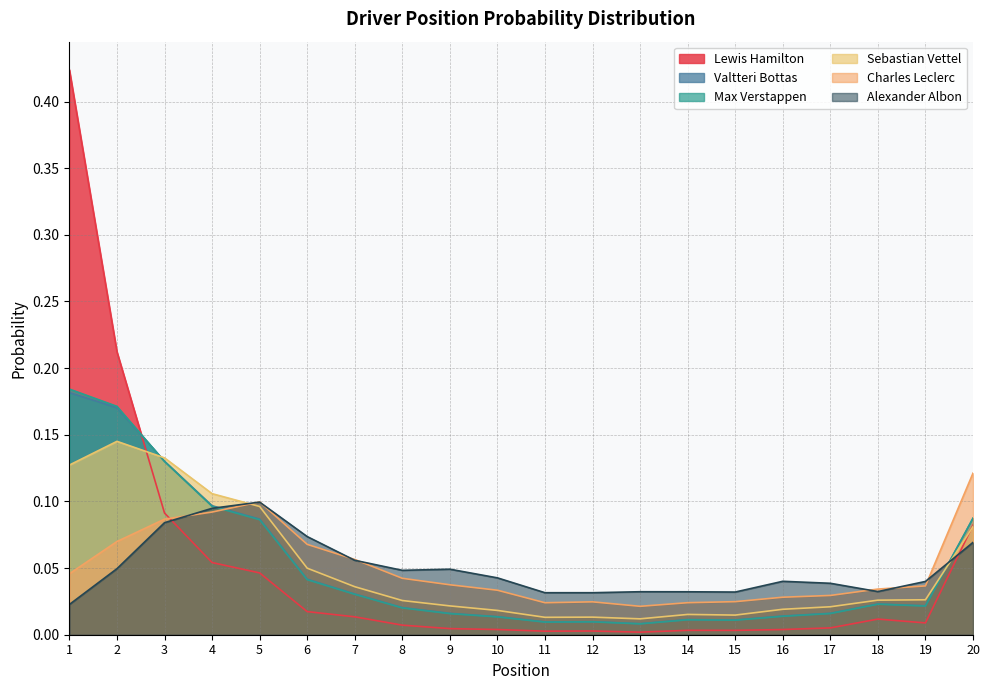

Reading left to right, extract all data points from this chart.

Lewis Hamilton: 1=0.4	2=0.2	3=0.1	4=0.1	5=0.0	6=0.0	7=0.0	8=0.0	9=0.0	10=0.0	11=0.0	12=0.0	13=0.0	14=0.0	15=0.0	16=0.0	17=0.0	18=0.0	19=0.0	20=0.1
Valtteri Bottas: 1=0.2	2=0.2	3=0.1	4=0.1	5=0.1	6=0.0	7=0.0	8=0.0	9=0.0	10=0.0	11=0.0	12=0.0	13=0.0	14=0.0	15=0.0	16=0.0	17=0.0	18=0.0	19=0.0	20=0.1
Max Verstappen: 1=0.2	2=0.2	3=0.1	4=0.1	5=0.1	6=0.0	7=0.0	8=0.0	9=0.0	10=0.0	11=0.0	12=0.0	13=0.0	14=0.0	15=0.0	16=0.0	17=0.0	18=0.0	19=0.0	20=0.1
Sebastian Vettel: 1=0.1	2=0.1	3=0.1	4=0.1	5=0.1	6=0.0	7=0.0	8=0.0	9=0.0	10=0.0	11=0.0	12=0.0	13=0.0	14=0.0	15=0.0	16=0.0	17=0.0	18=0.0	19=0.0	20=0.1
Charles Leclerc: 1=0.0	2=0.1	3=0.1	4=0.1	5=0.1	6=0.1	7=0.1	8=0.0	9=0.0	10=0.0	11=0.0	12=0.0	13=0.0	14=0.0	15=0.0	16=0.0	17=0.0	18=0.0	19=0.0	20=0.1
Alexander Albon: 1=0.0	2=0.0	3=0.1	4=0.1	5=0.1	6=0.1	7=0.1	8=0.0	9=0.0	10=0.0	11=0.0	12=0.0	13=0.0	14=0.0	15=0.0	16=0.0	17=0.0	18=0.0	19=0.0	20=0.1